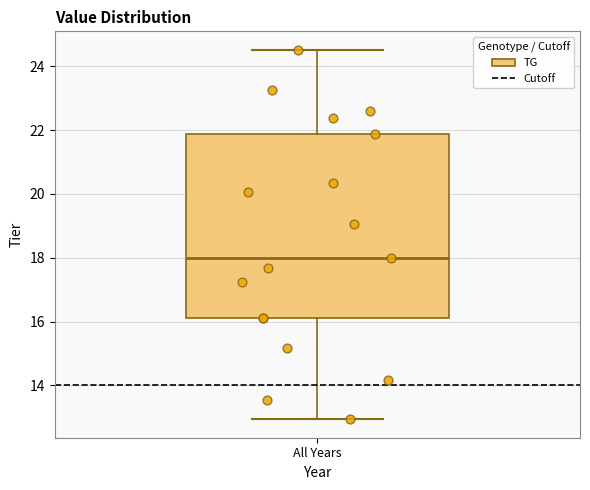

Transcribe this box plot: give where the median line is, the range the box spans, and where the two whiskers end, as read against the y-axis. The values are not printed on the chart, so give them approximately, as read against the axis.

median 18.0, box 16.2 to 21.8, whiskers 13.0 to 24.6